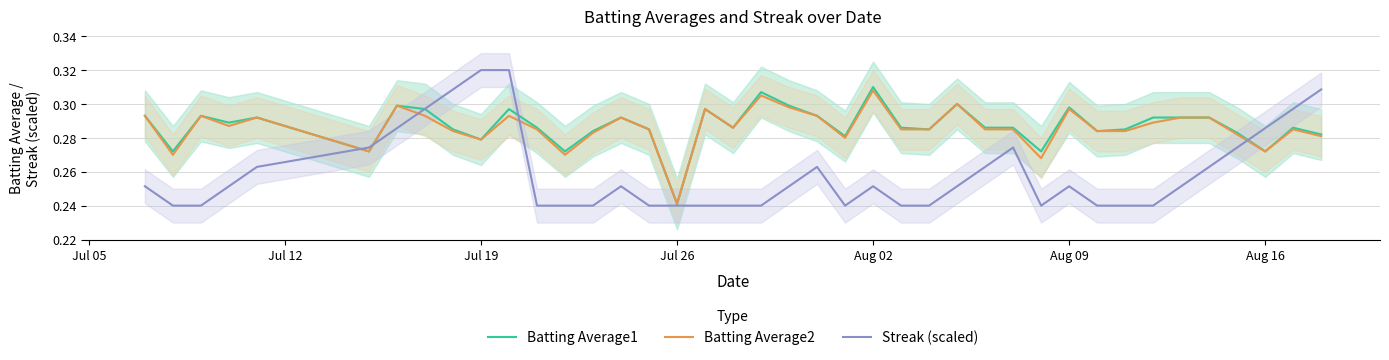

What is the maximum value for Streak (scaled)?

0.3